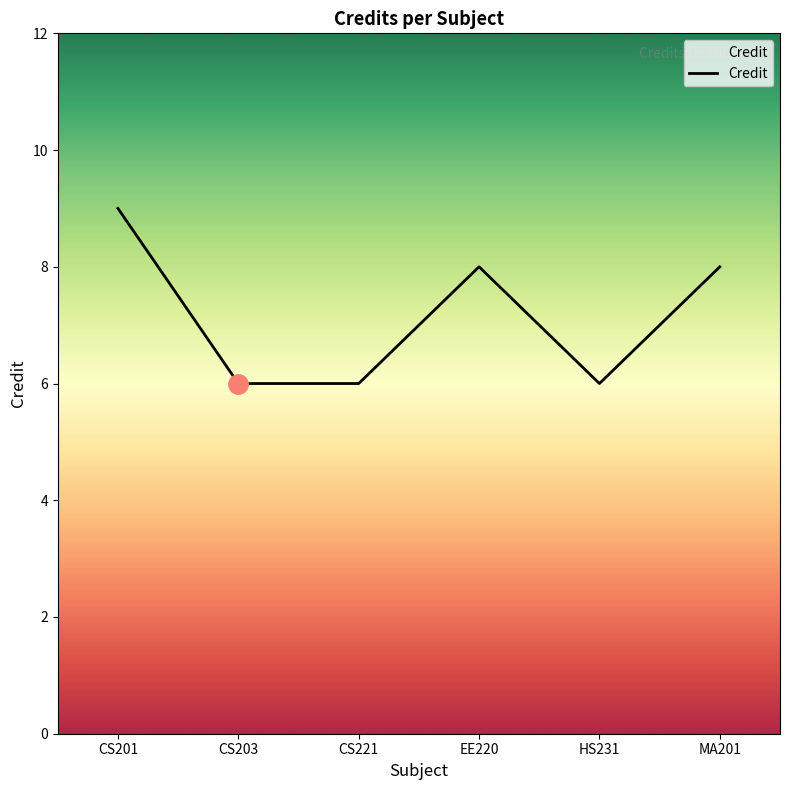

What position from the left is HS231?

5